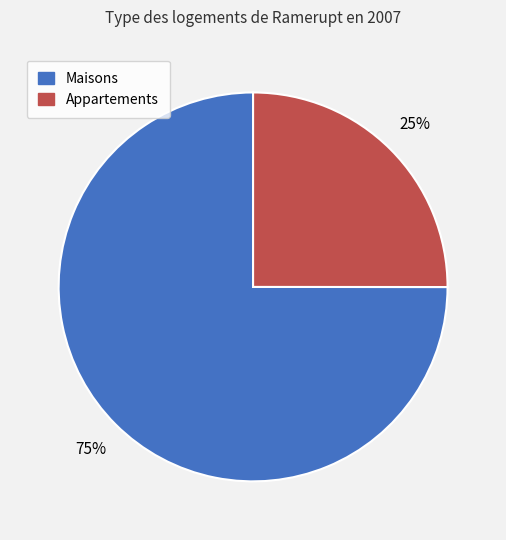

Rank the categories by value from highest to lowest.

Maisons, Appartements